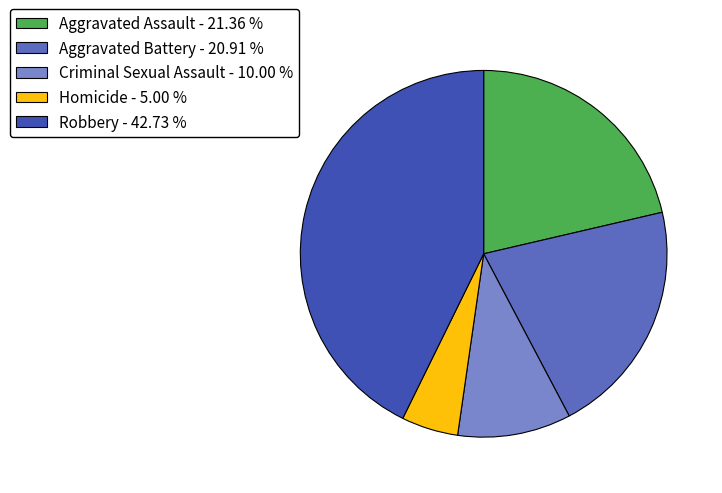

Is the sum of Aggravated Assault - 21.36 % and Robbery - 42.73 % greater than half?

Yes